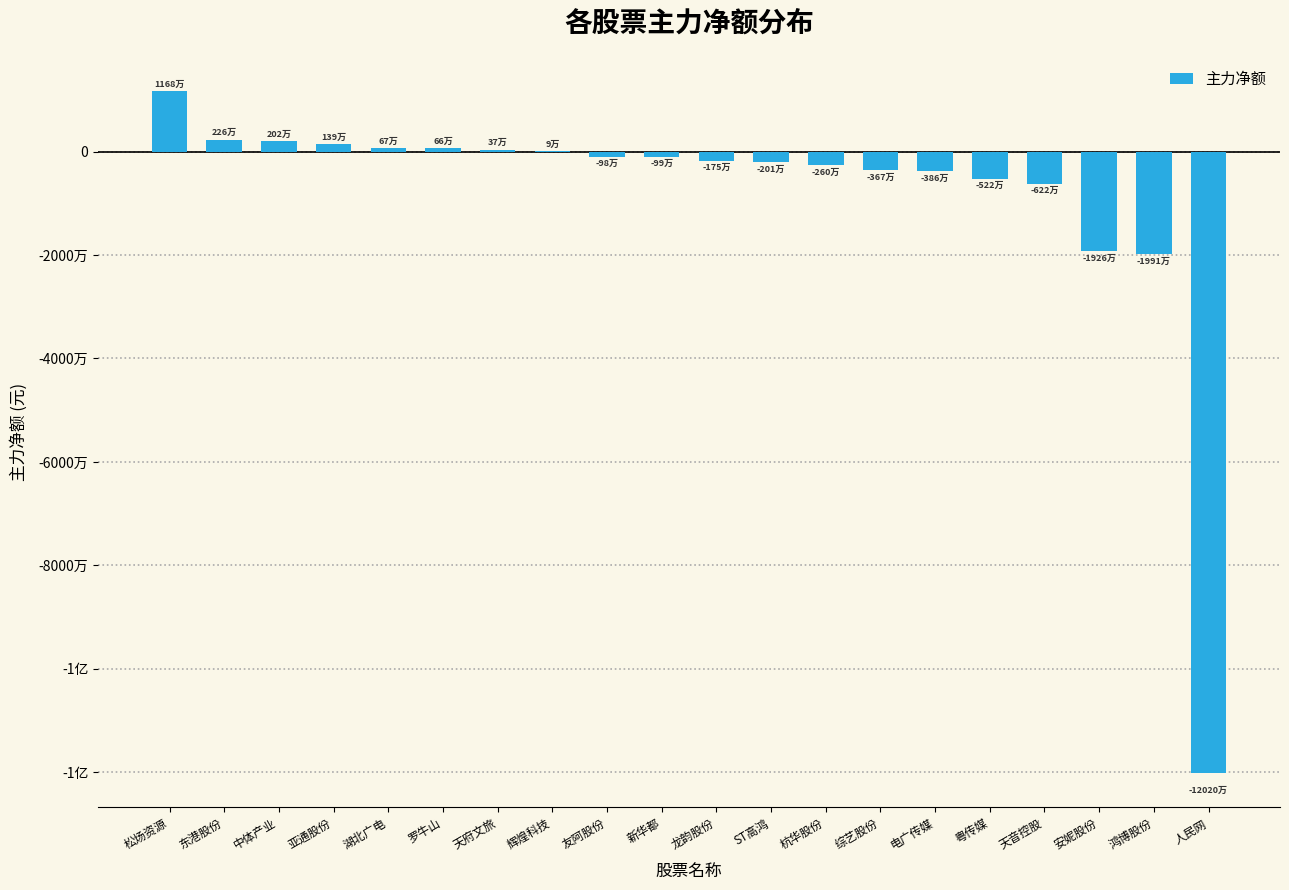

Reading right to left, extract all data points from this chart.

-120195595	-19906077	-19262948	-6220271	-5219746	-3858135	-3670915	-2597955	-2011870	-1752311	-987952	-984044	85150	368372	663130	667300	1387220	2022226	2264119	11675610